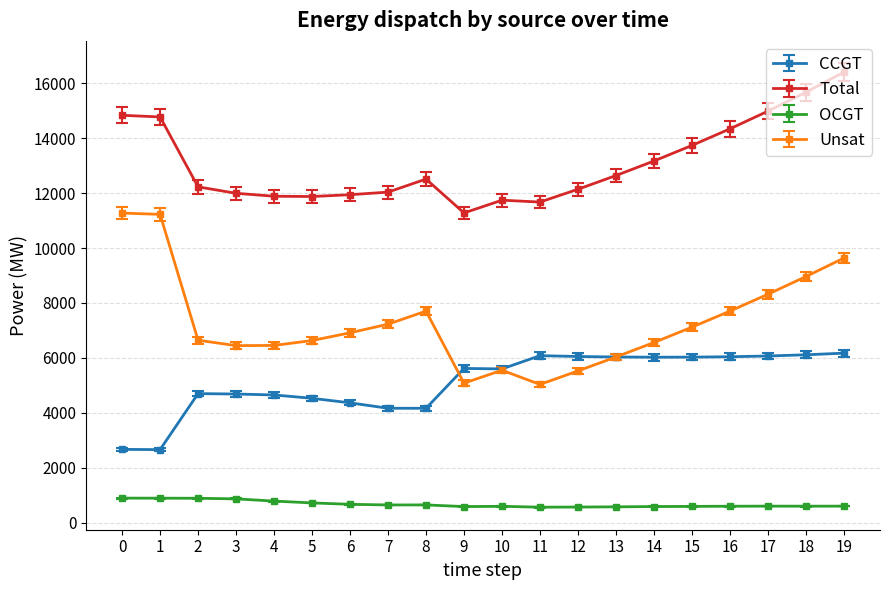

List the series in order of their overall mean, lowest first.

OCGT, CCGT, Unsat, Total